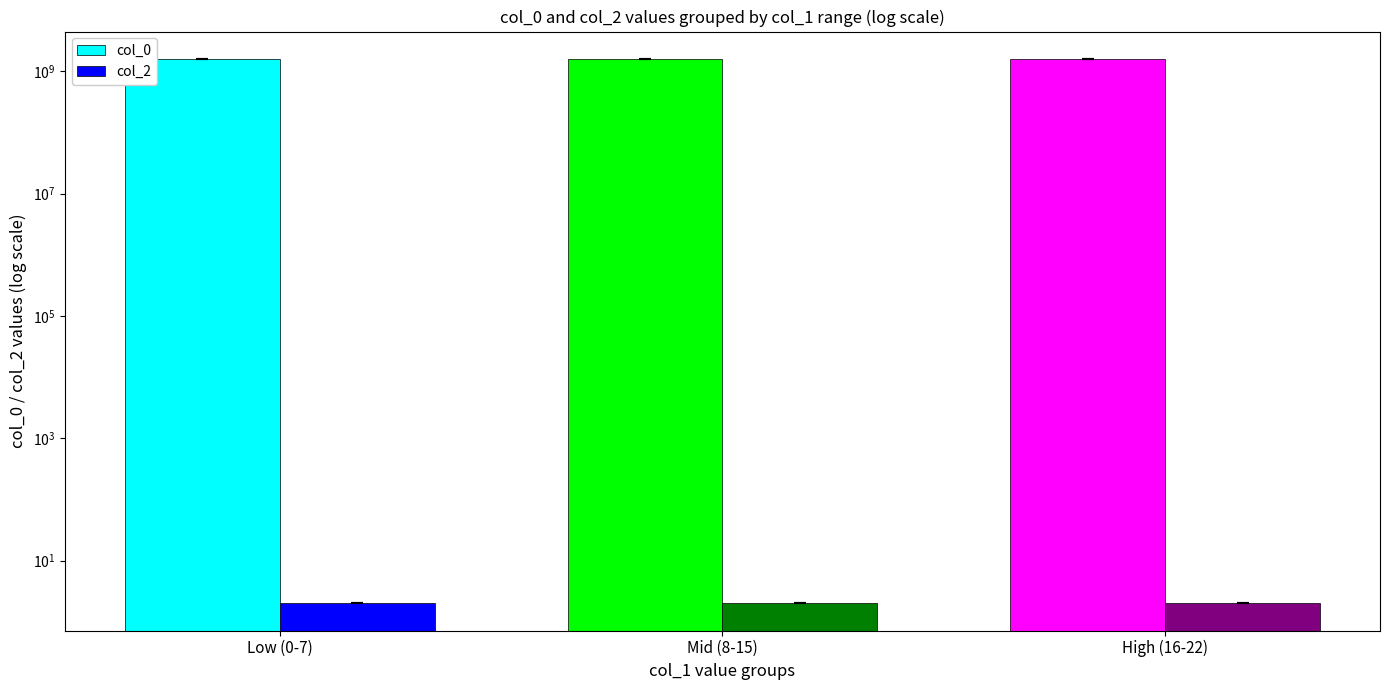

What is the sum of all col_0 values?

4830149187.6